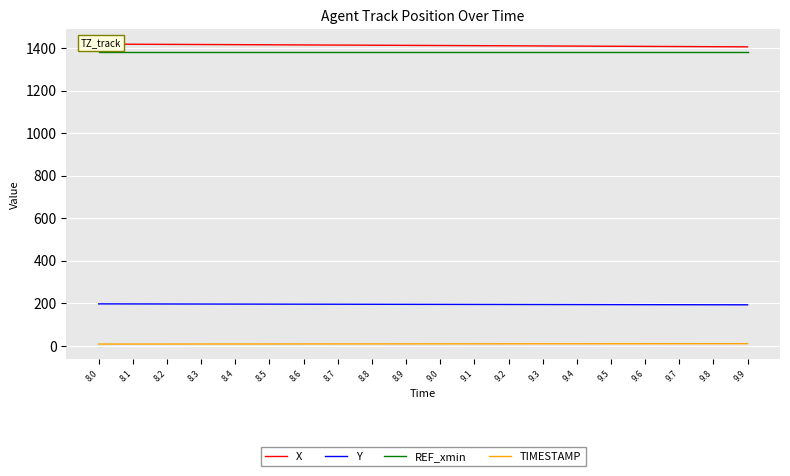

Reading left to right, extract all data points from this chart.

X: 8.0=1418.7	8.1=1418.0	8.2=1417.4	8.3=1416.8	8.4=1416.1	8.5=1415.4	8.6=1414.8	8.7=1414.1	8.8=1413.4	8.9=1412.7	9.0=1412.0	9.1=1411.3	9.2=1410.7	9.3=1410.0	9.4=1409.3	9.5=1408.6	9.6=1407.8	9.7=1407.1	9.8=1406.4	9.9=1405.7
Y: 8.0=197.0	8.1=196.8	8.2=196.5	8.3=196.3	8.4=196.0	8.5=195.8	8.6=195.6	8.7=195.3	8.8=195.1	8.9=194.9	9.0=194.6	9.1=194.4	9.2=194.2	9.3=194.0	9.4=193.7	9.5=193.5	9.6=193.3	9.7=193.1	9.8=192.8	9.9=192.6
REF_xmin: 8.0=1379.7	8.1=1379.7	8.2=1379.7	8.3=1379.7	8.4=1379.7	8.5=1379.7	8.6=1379.7	8.7=1379.7	8.8=1379.7	8.9=1379.7	9.0=1379.7	9.1=1379.7	9.2=1379.7	9.3=1379.7	9.4=1379.7	9.5=1379.7	9.6=1379.7	9.7=1379.7	9.8=1379.7	9.9=1379.7
TIMESTAMP: 8.0=8.0	8.1=8.1	8.2=8.2	8.3=8.3	8.4=8.4	8.5=8.5	8.6=8.6	8.7=8.7	8.8=8.8	8.9=8.9	9.0=9.0	9.1=9.1	9.2=9.2	9.3=9.3	9.4=9.4	9.5=9.5	9.6=9.6	9.7=9.7	9.8=9.8	9.9=9.9